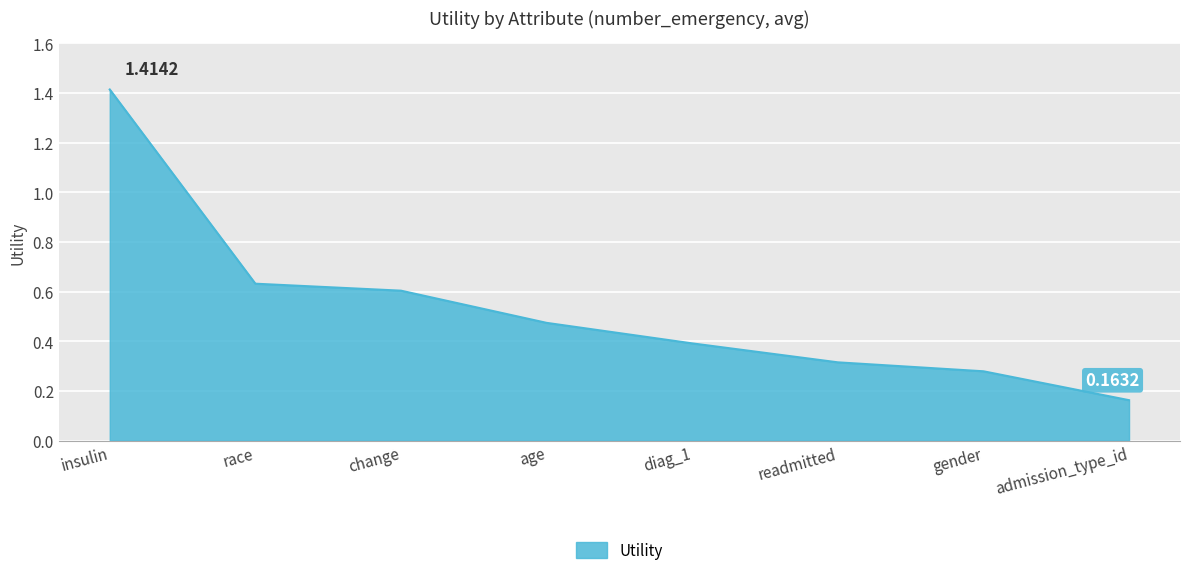

True or false: the data has more than 2 interior local peaks.

False